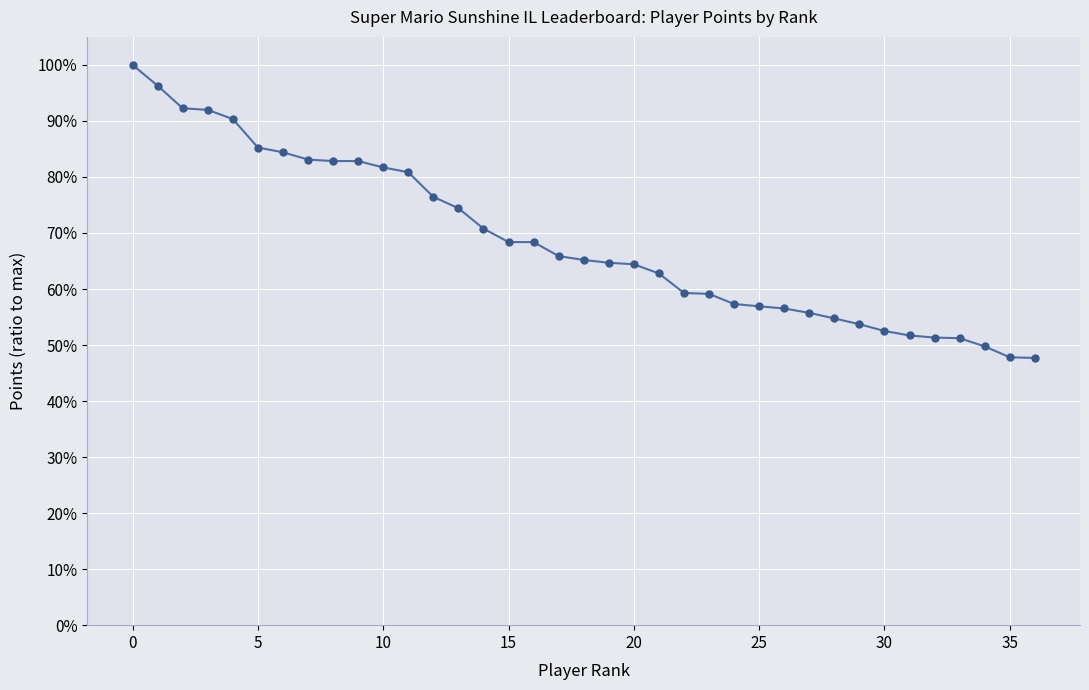

Is this an area chart (filled region under the line)?

No